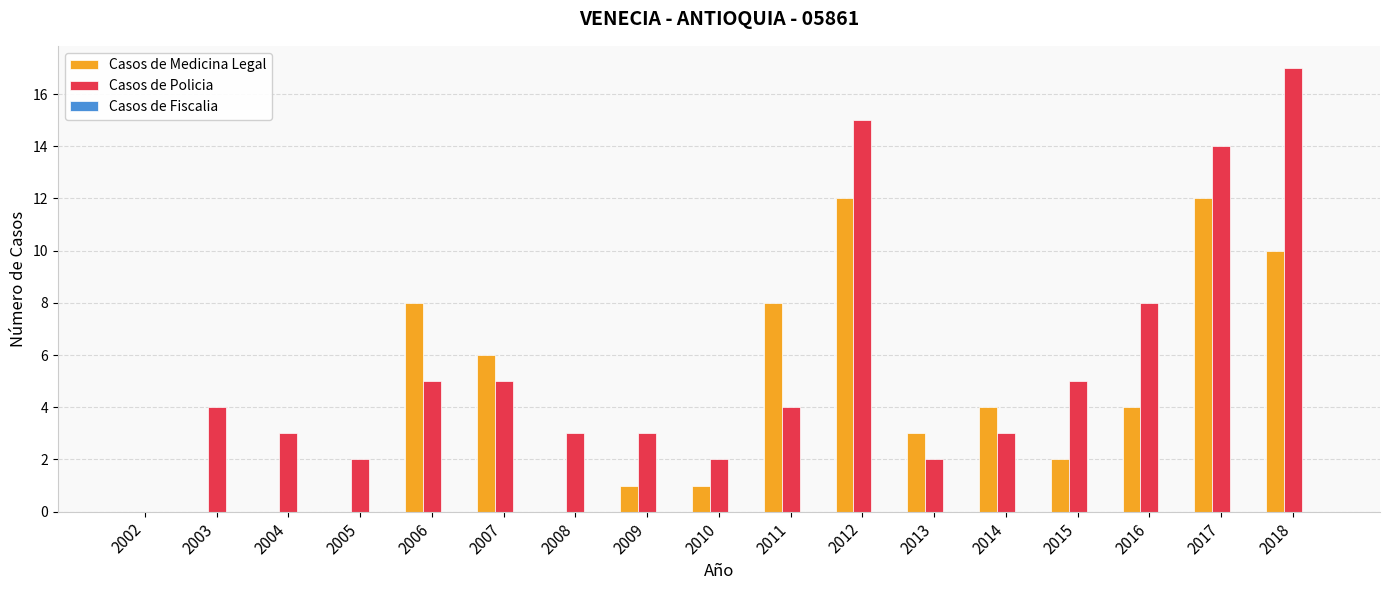

Which category has the highest value across all series?

2018